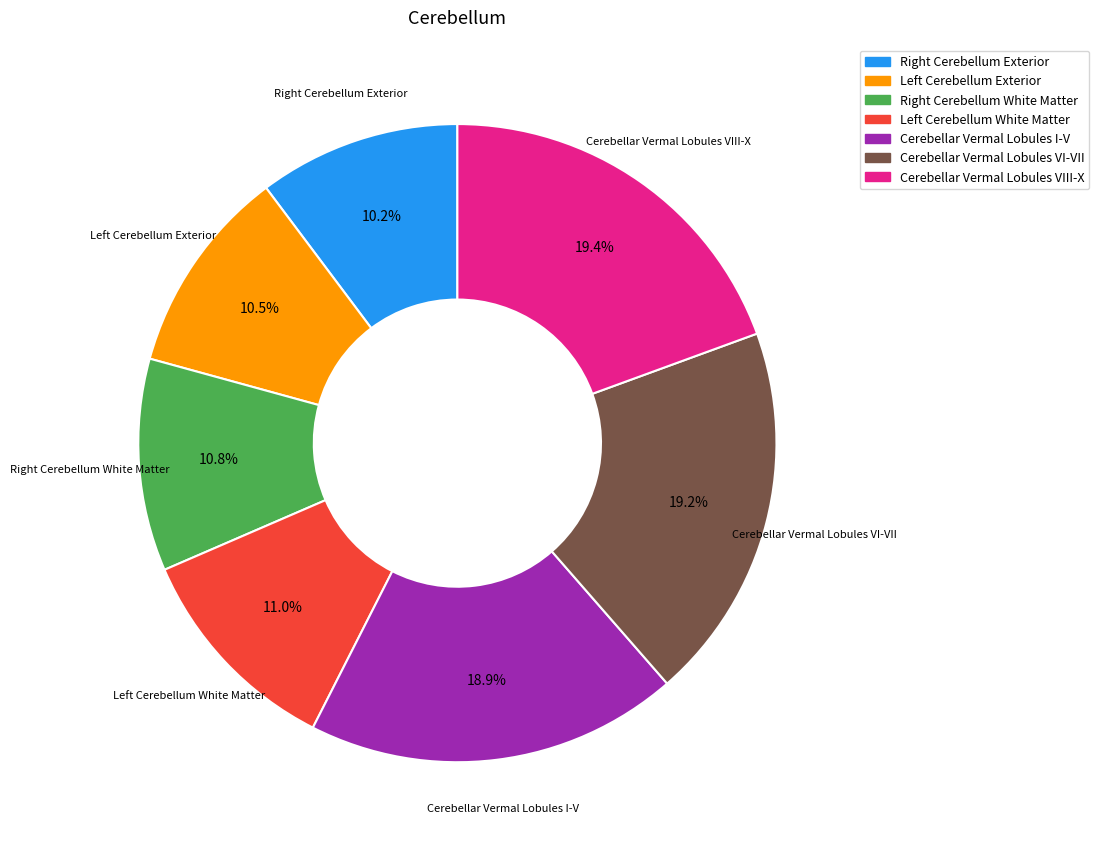

True or false: Cerebellar Vermal Lobules VI-VII accounts for 19% of the total.

True